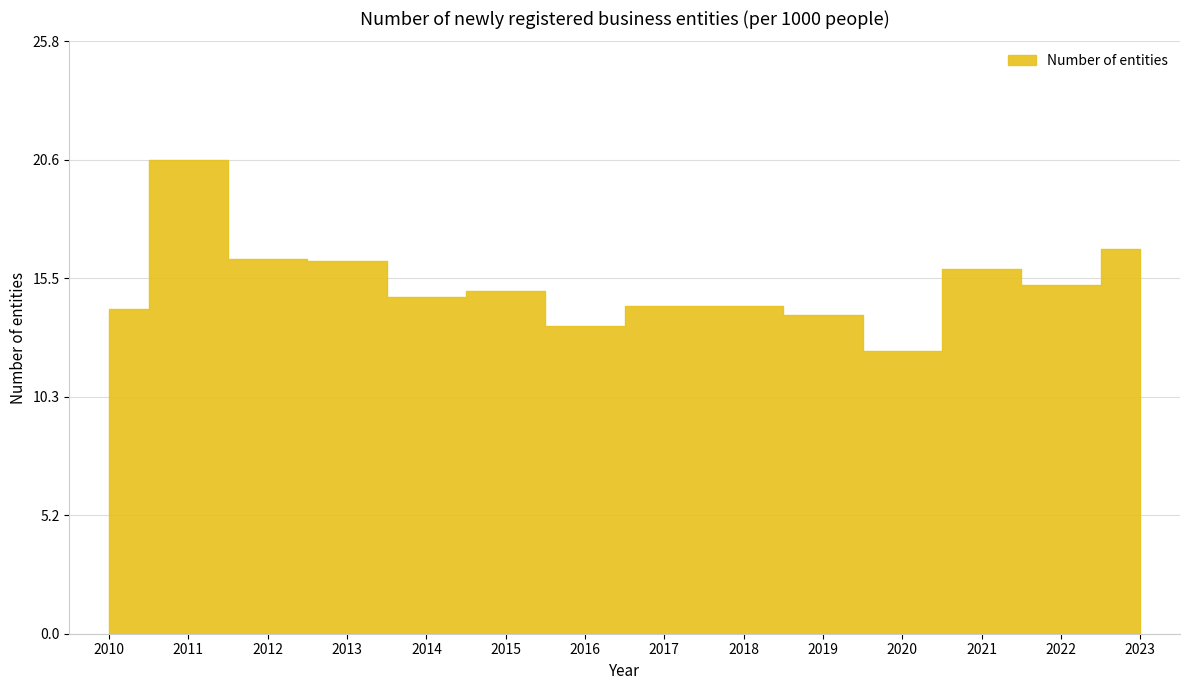

What is the maximum value shown in the chart?

20.6